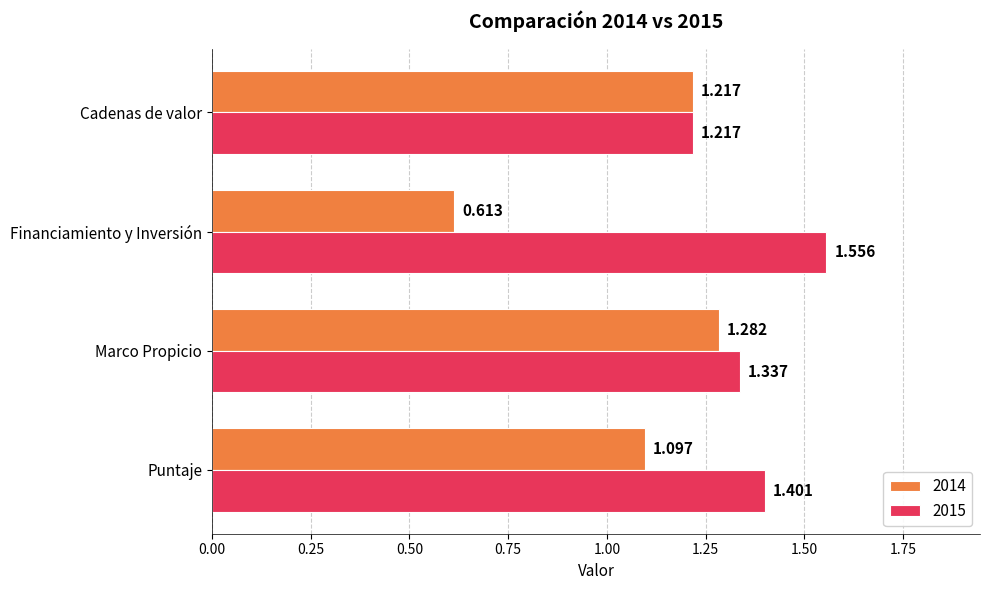

How many data points in 2014 are less than 1?

1